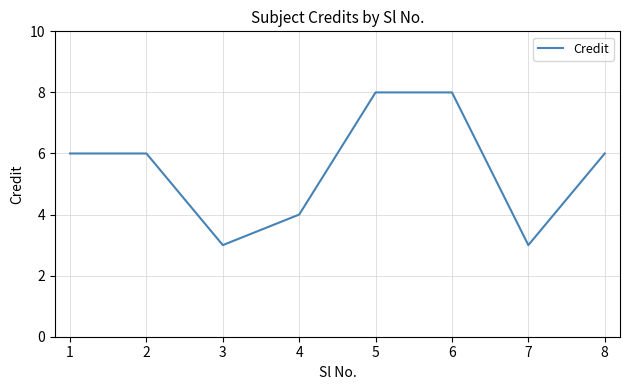

What is the smallest value displayed?

3